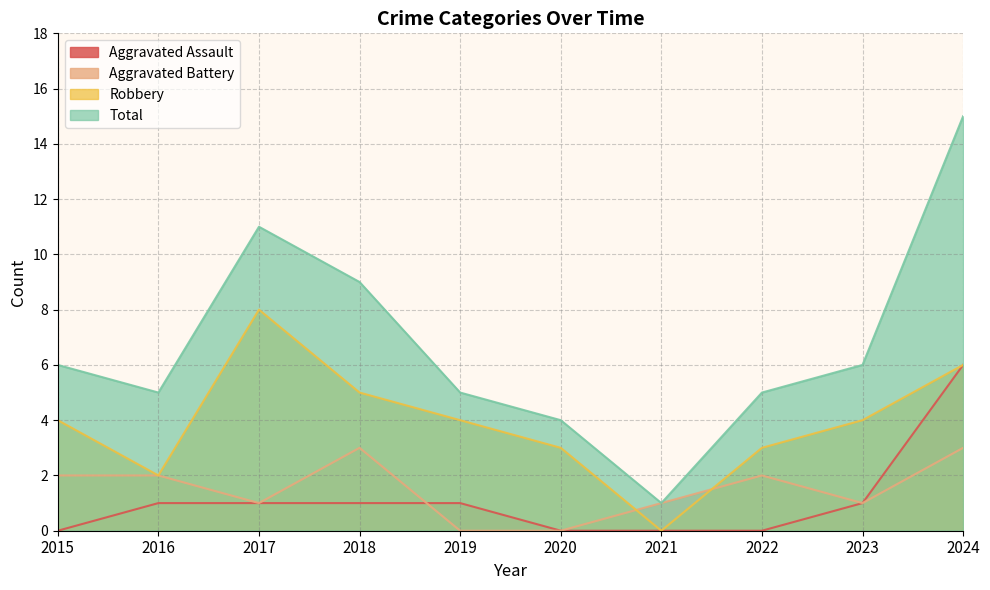

What is the sum of the Aggravated Battery values at 2020 and 2023?

1